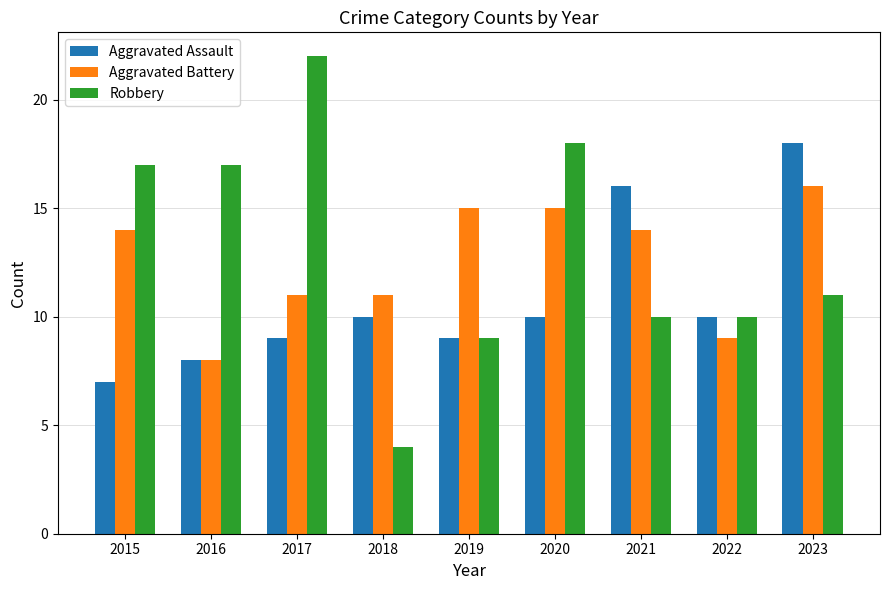

What is the difference between the maximum and minimum values in the Aggravated Battery series?

8